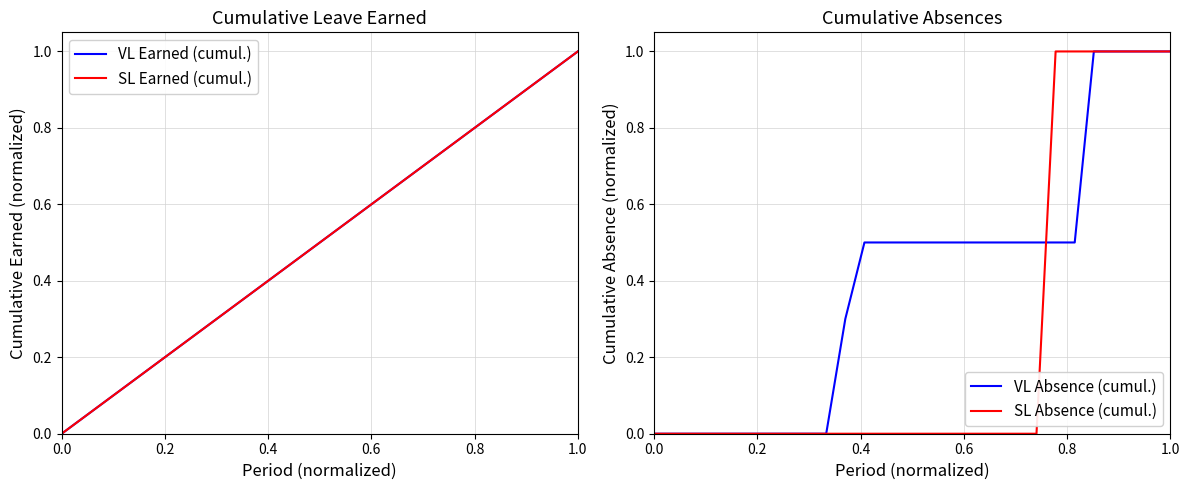

Is it true that SL Absence (cumul.) equals -0.6 at 11?

False